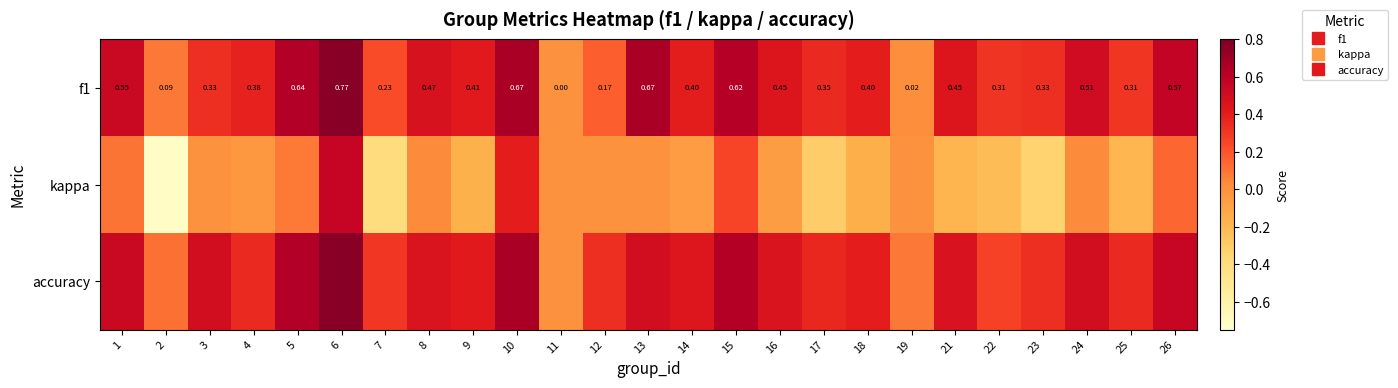

At 17, list the series in order from smallest to largest.

kappa, f1, accuracy